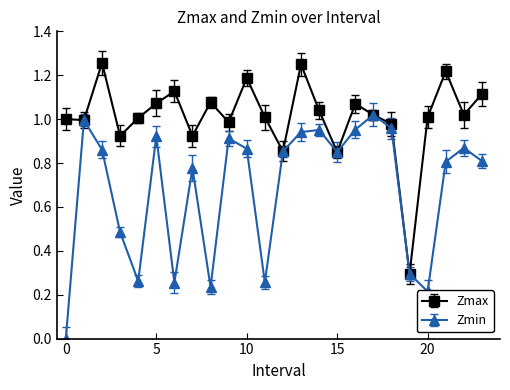

How many interior local peaks does the Zmax series have?

7